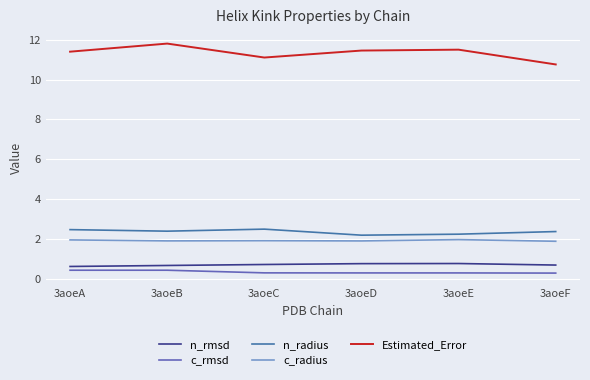

How many n_radius values are between 2 and 3?

6